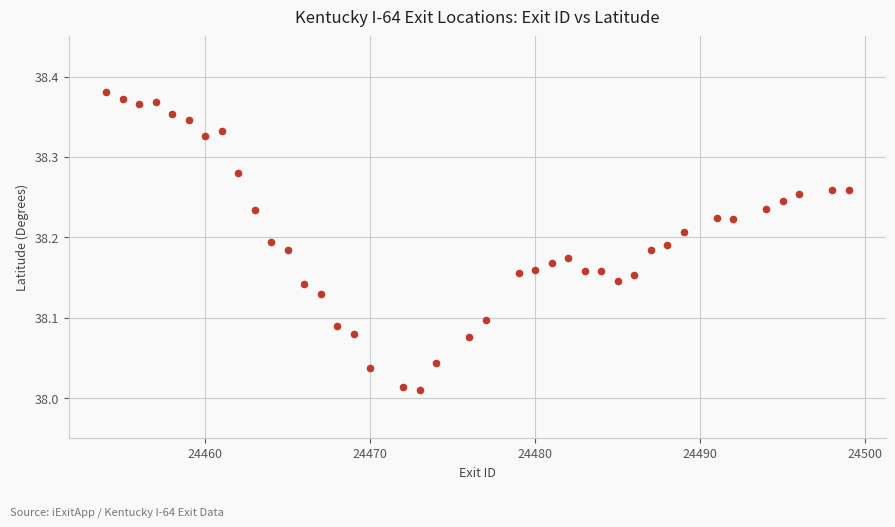

What is the range of X values (max minus min)?

45.0